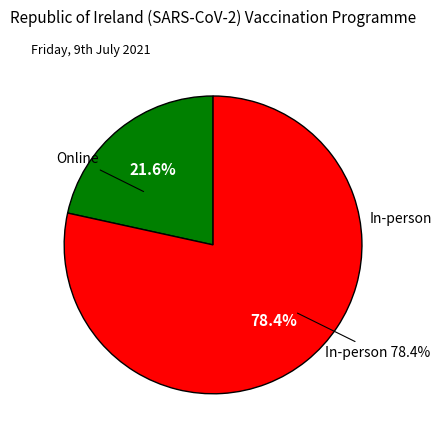

Which slice represents more than half of the pie?

In-person